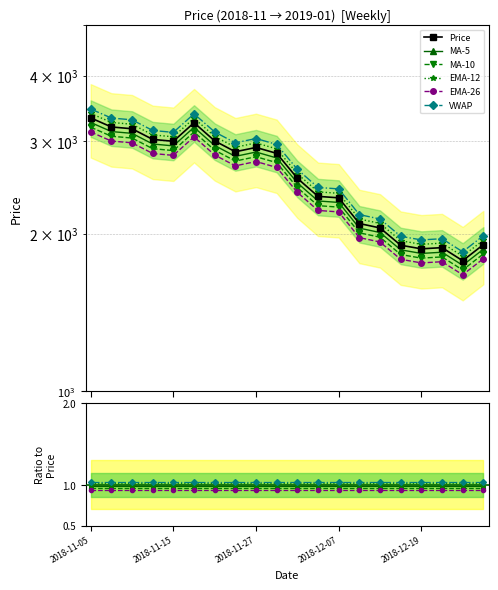

Is it true that EMA-12 equals 1350.2 at 10?

False